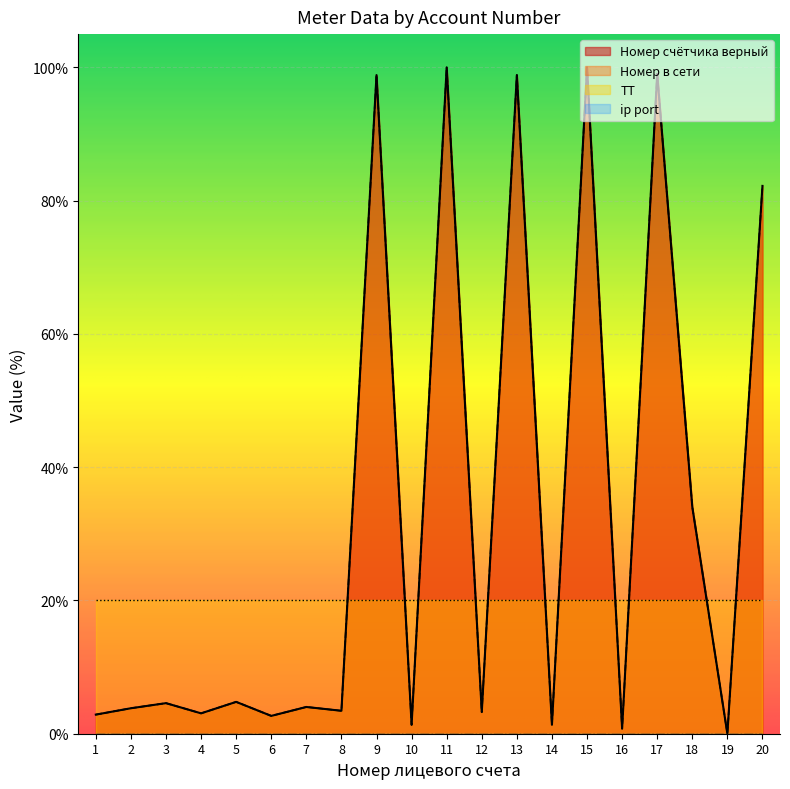

True or false: Номер в сети has a value of 3.4 at 8.

True